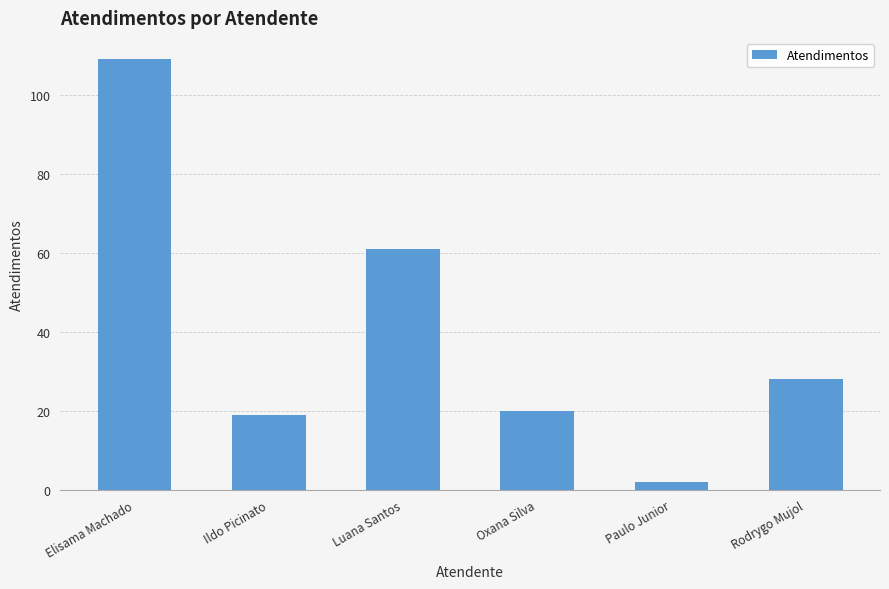

List the labels in order of value, largest first.

Elisama Machado, Luana Santos, Rodrygo Mujol, Oxana Silva, Ildo Picinato, Paulo Junior